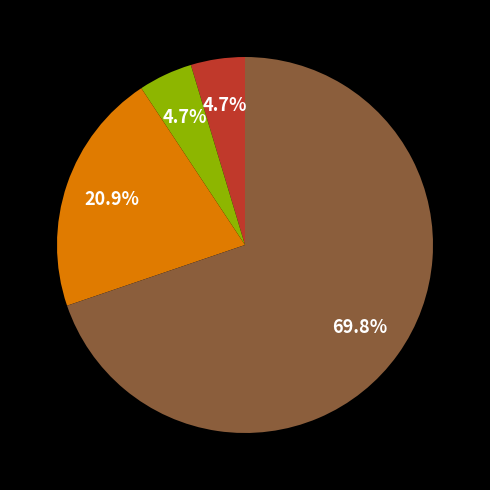

Is there a majority slice in this chart?

Yes